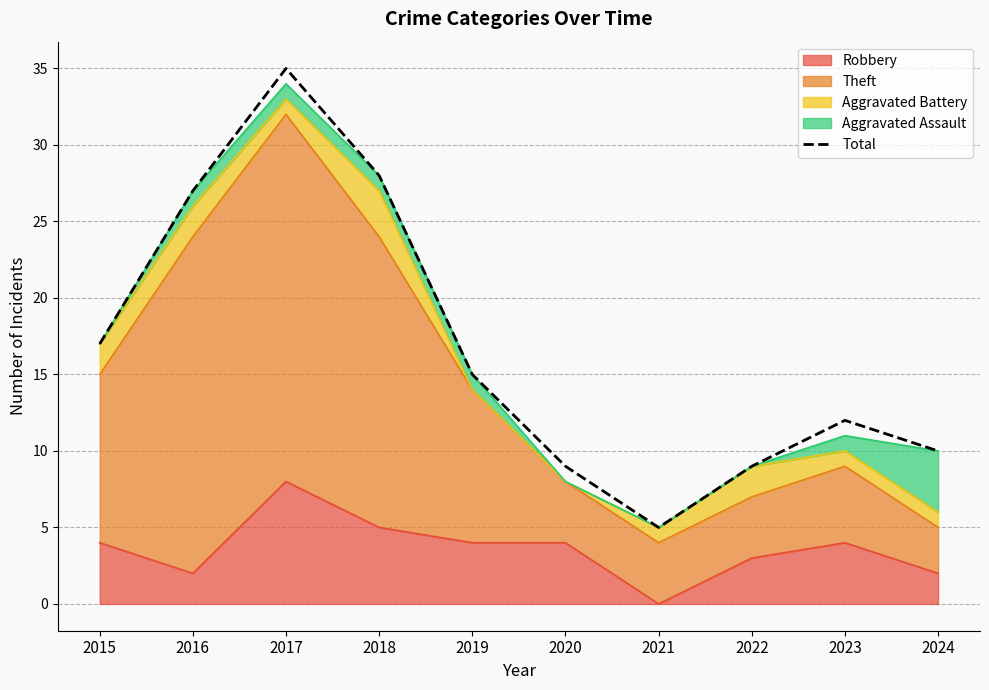

How many data points are less than 15?

5